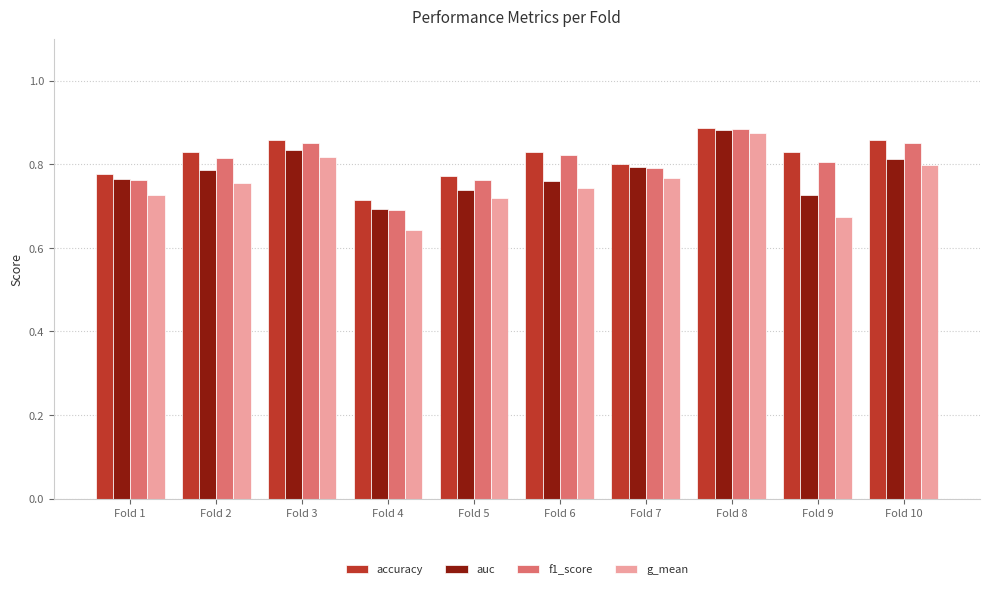

Which series has the widest spread of values?

g_mean